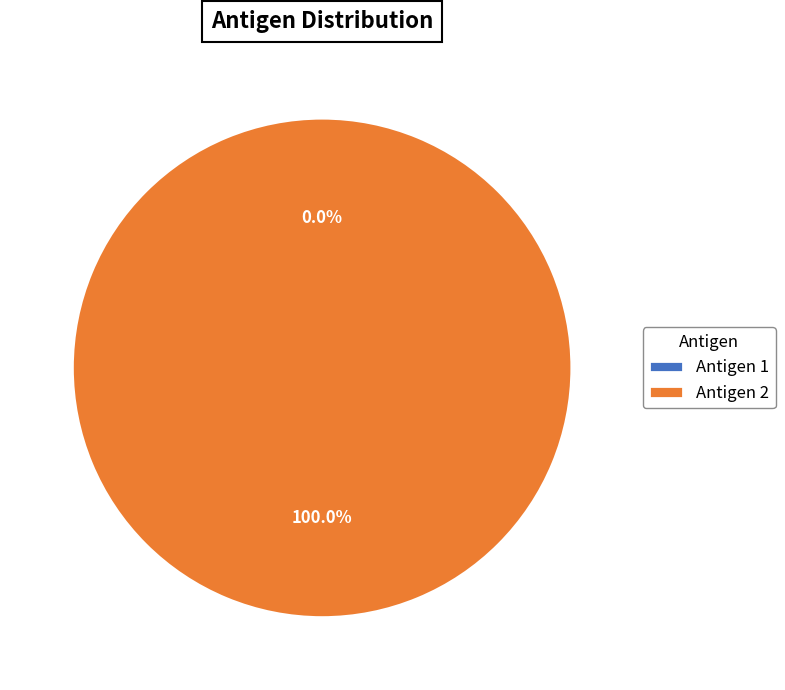

To the nearest percent, what is the combined percentage of Antigen 1 and Antigen 2?

100%